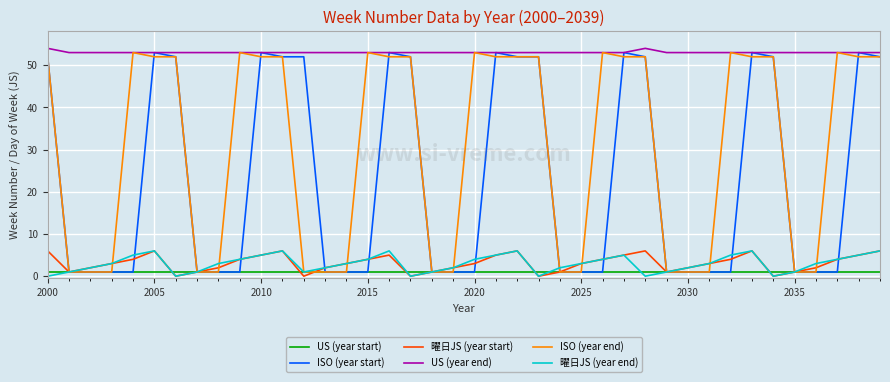

How many categories are shown in the chart?

40